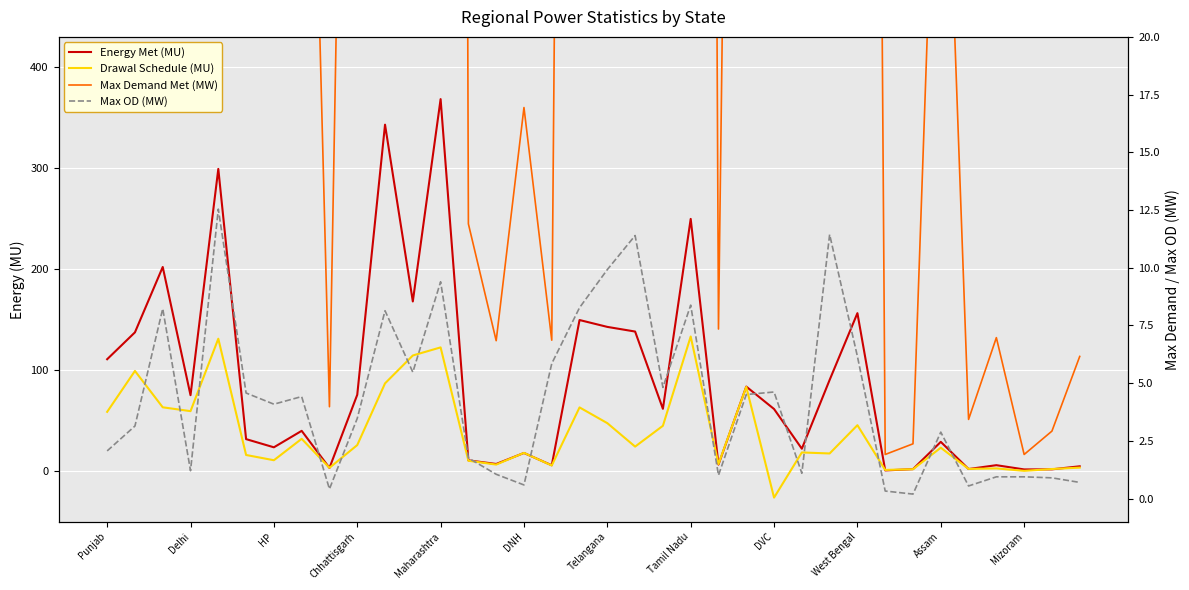

True or false: Max Demand Met (MW) and Energy Met (MU) cross at least once.

True